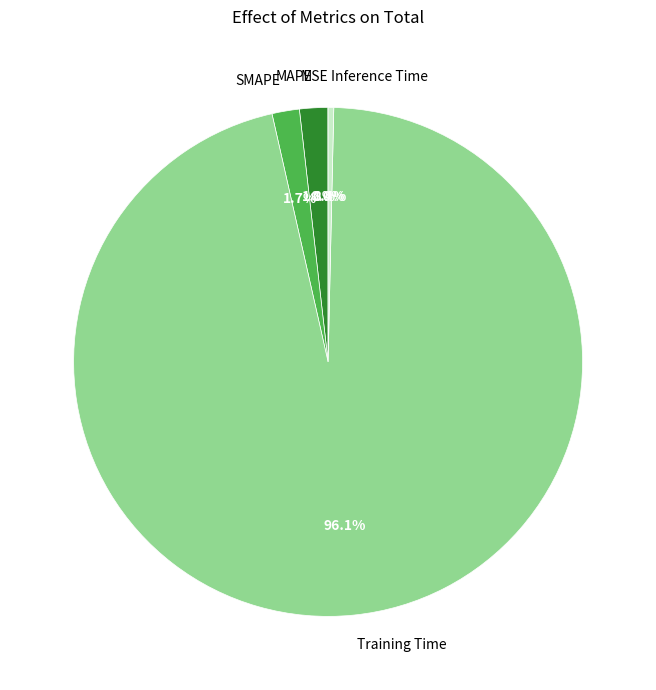

Which has a higher value, MAPE or Training Time?

Training Time